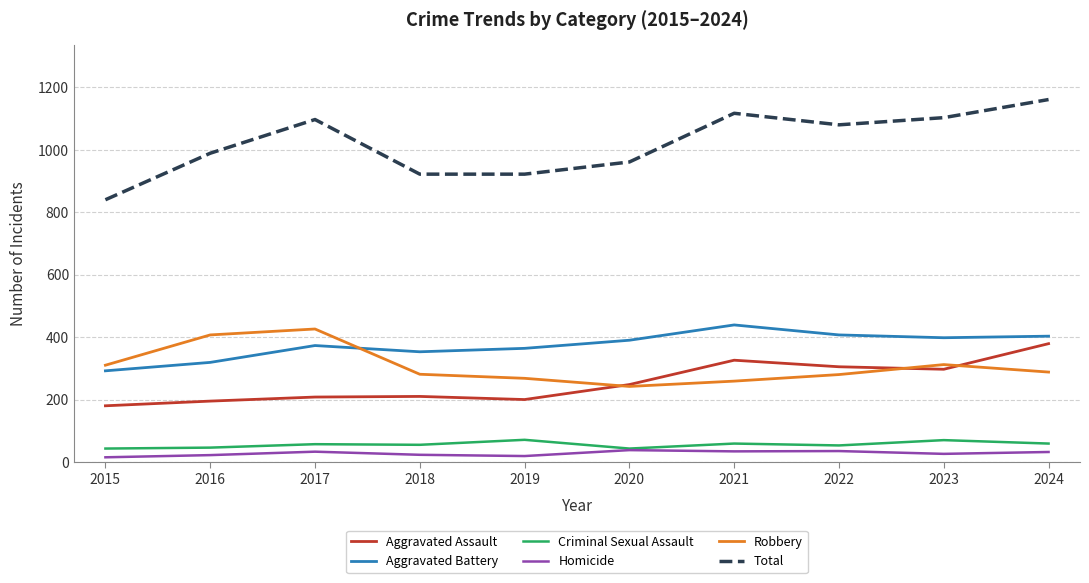

What value does the Robbery series have at 2022, to the nearest 5?

280